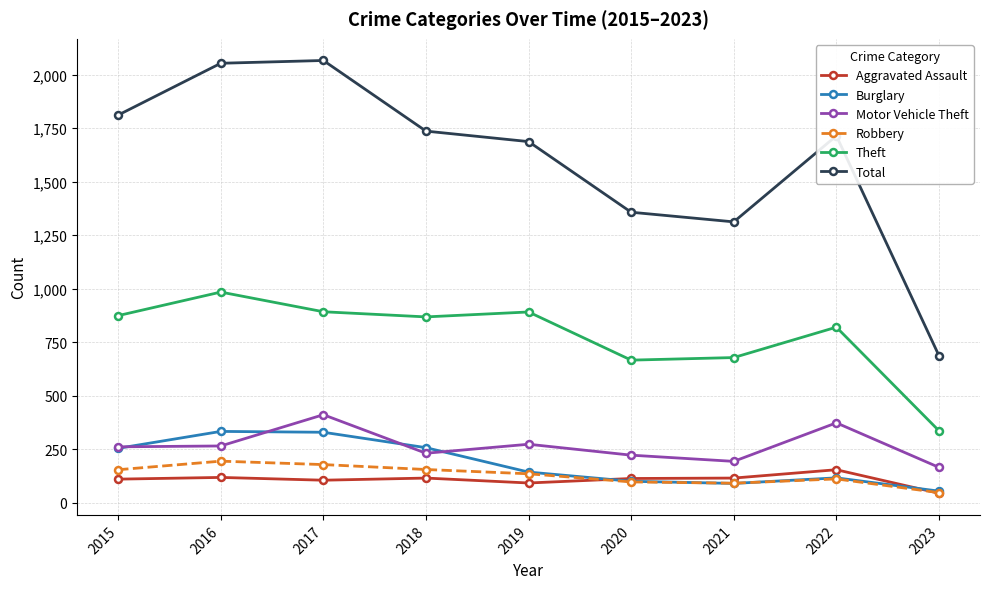

At which category does Motor Vehicle Theft reach its first local peak?

2017